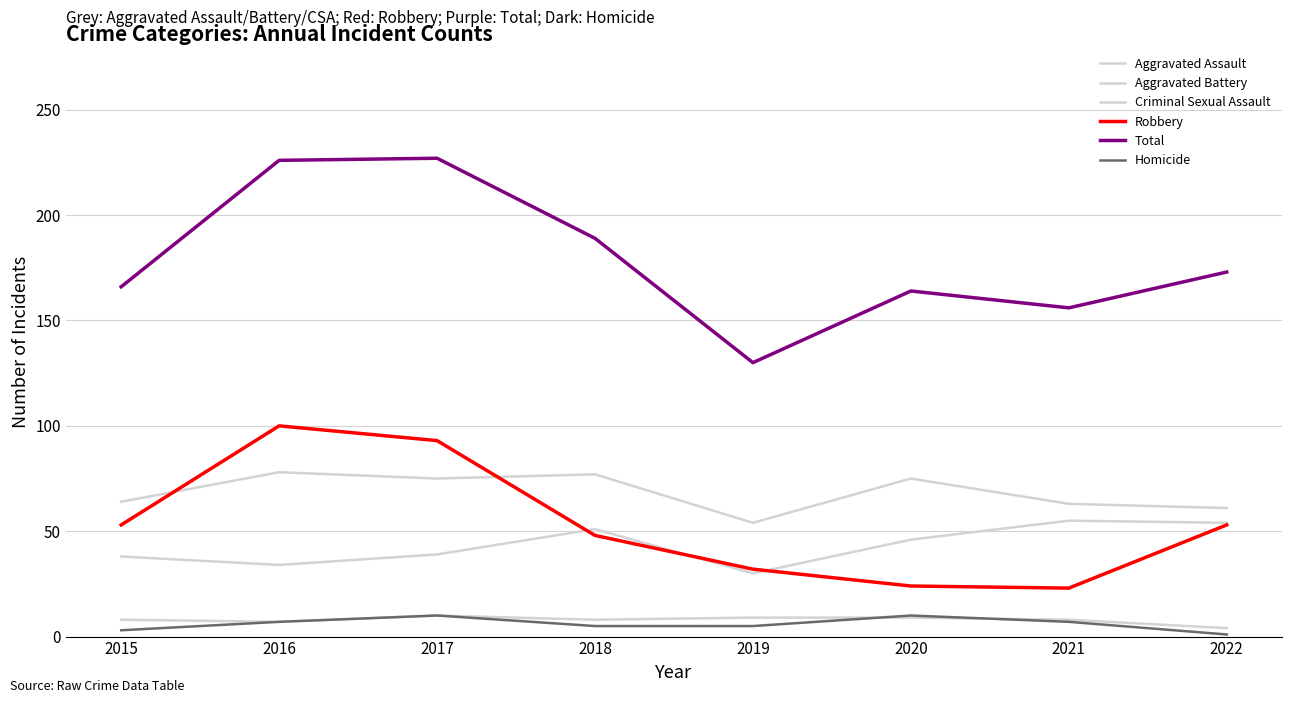

The value of Homicide at 2015 is 3. True or false?

True